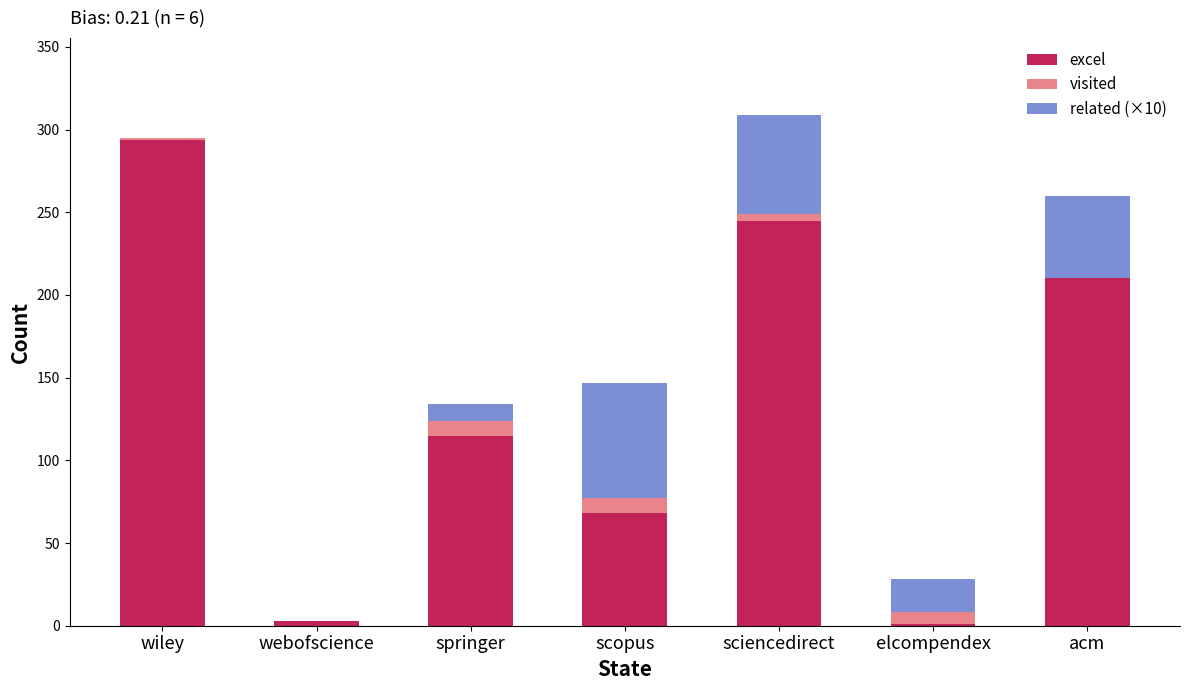

At which label does excel reach its peak?

wiley